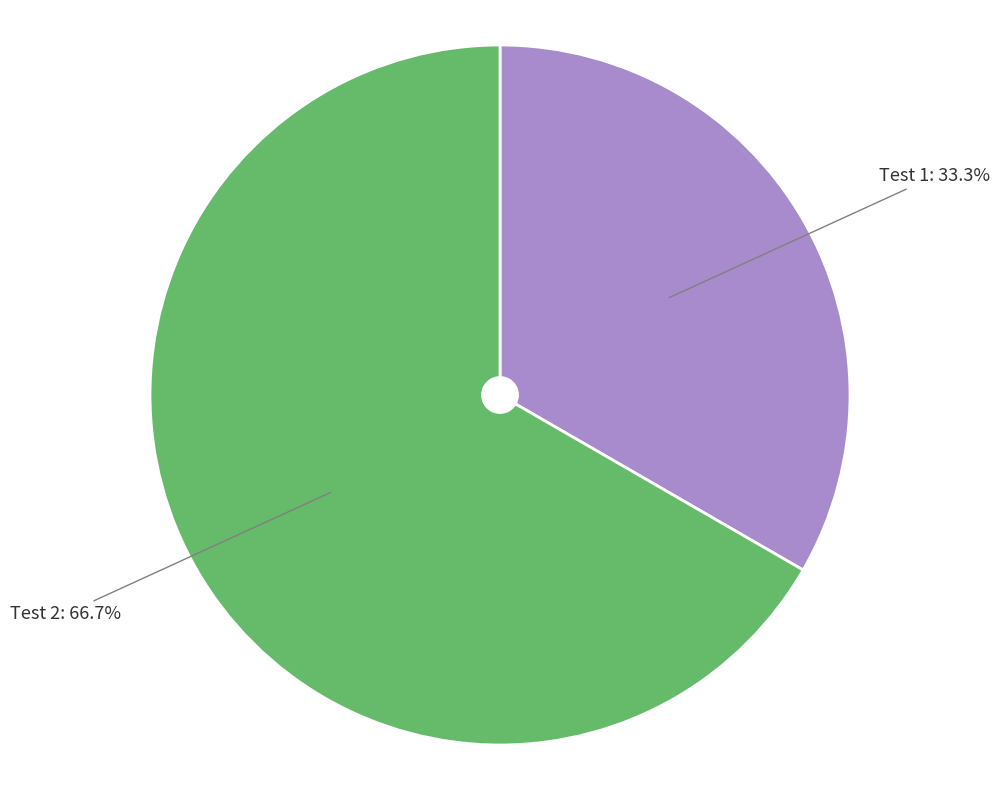

To the nearest percent, what is the combined percentage of Test 1 and Test 2?

100%